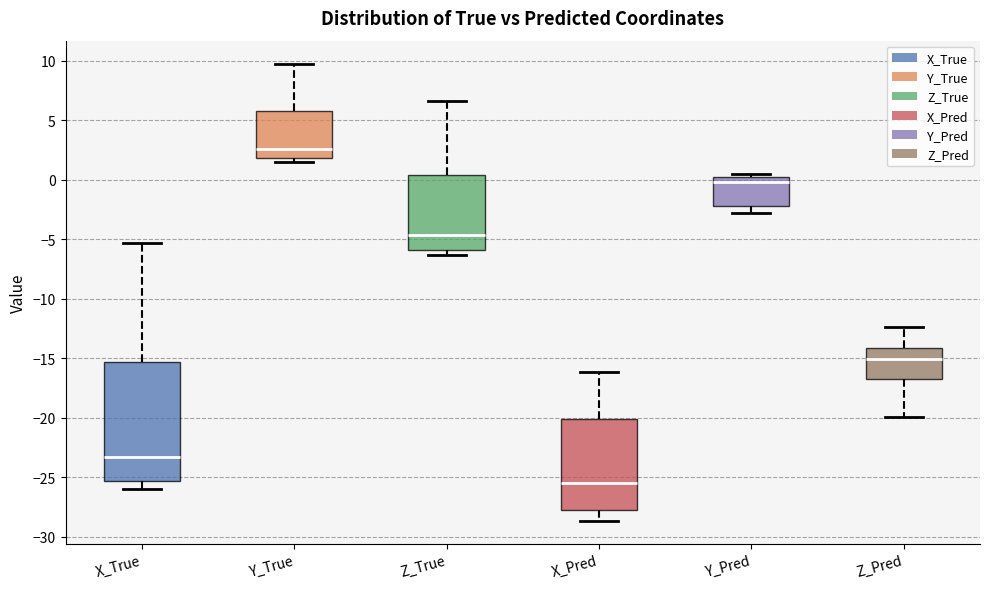

Which box has the lowest median line?

X_Pred